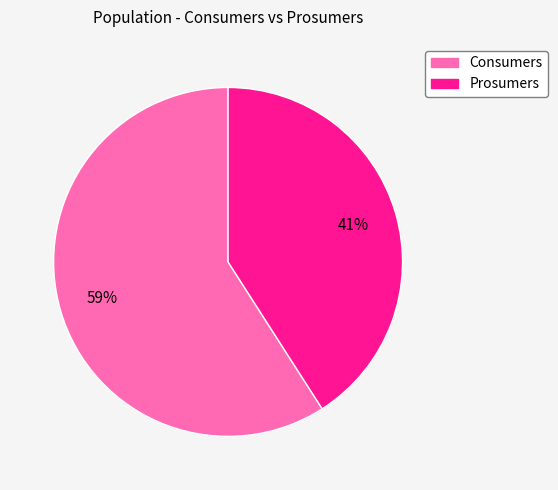

Does Prosumers account for over 50% of the chart?

No